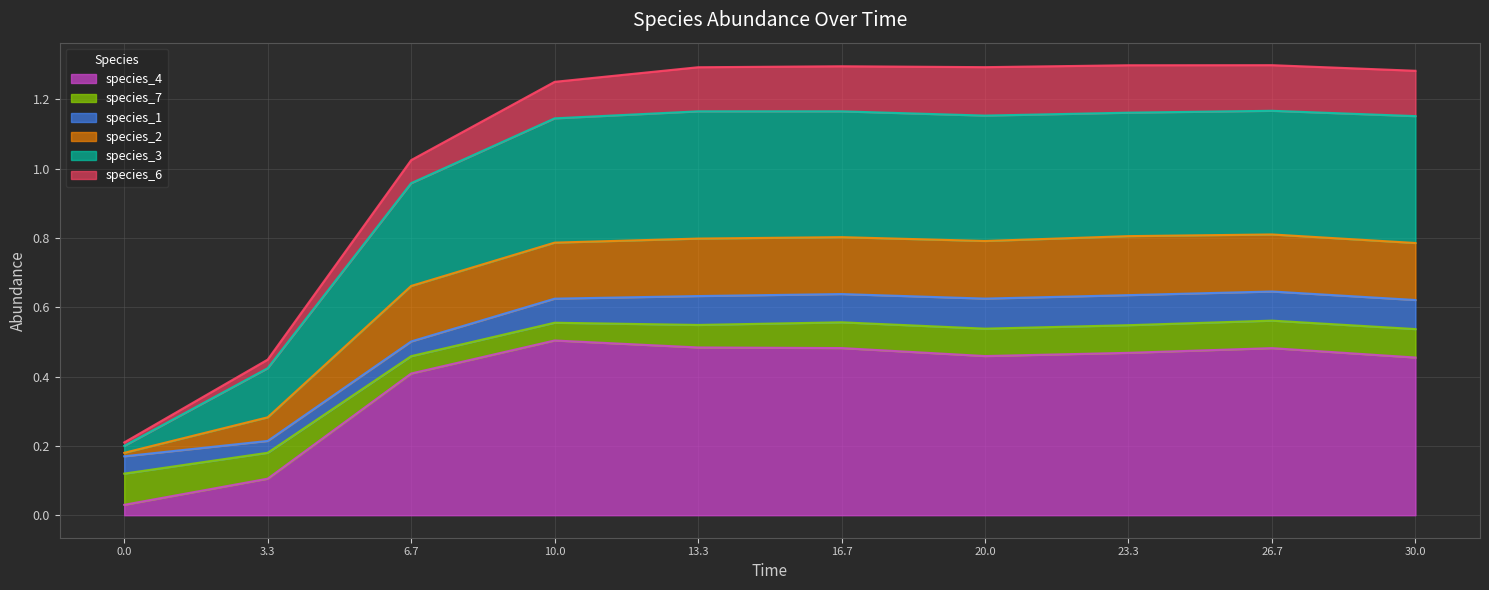

The value of species_4 at 13.3 is 0.8. True or false?

False